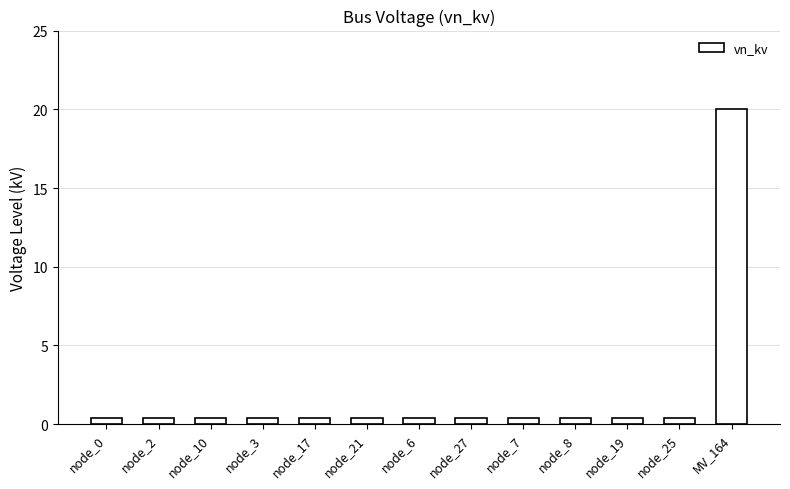

The value at node_7 is 0.4. True or false?

True